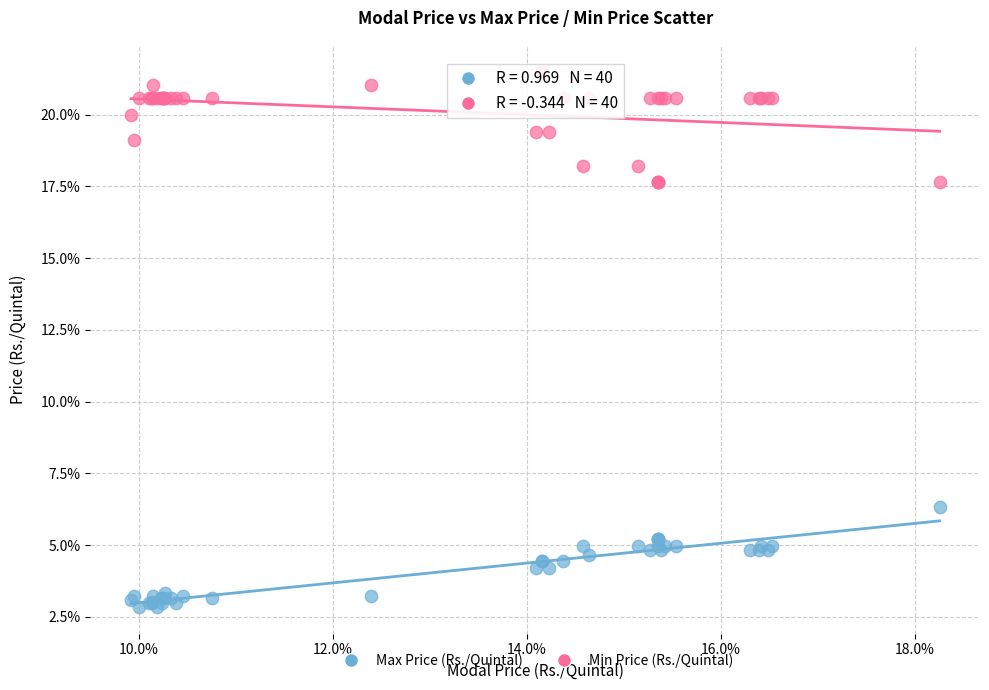

What are all the series names shown in the legend?

Max Price (Rs./Quintal), Min Price (Rs./Quintal)